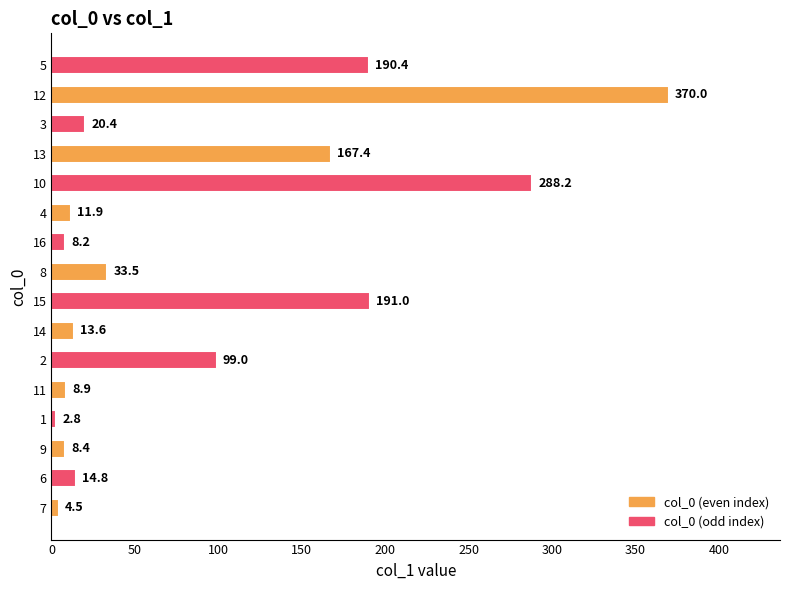

Count the number of data series in this chart.

1